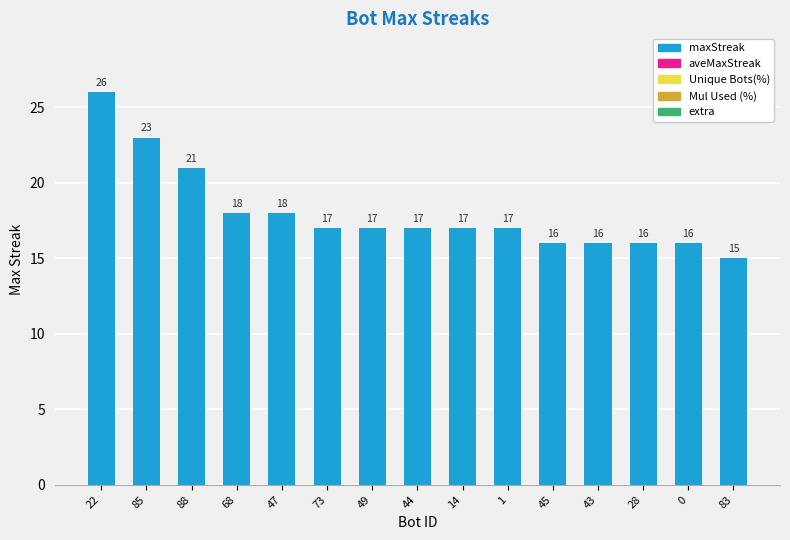

Reading left to right, transcribe all the data shown in this chart.

22=26	85=23	88=21	68=18	47=18	73=17	49=17	44=17	14=17	1=17	45=16	43=16	28=16	0=16	83=15